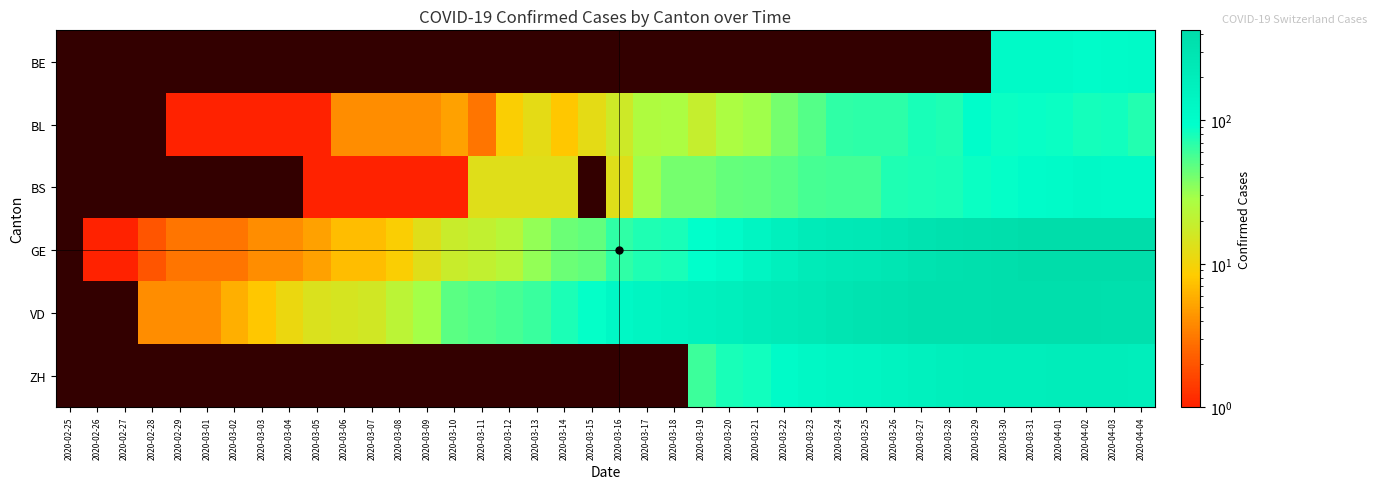

Between 2020-03-04 and 2020-03-29, which is larger?

2020-03-29